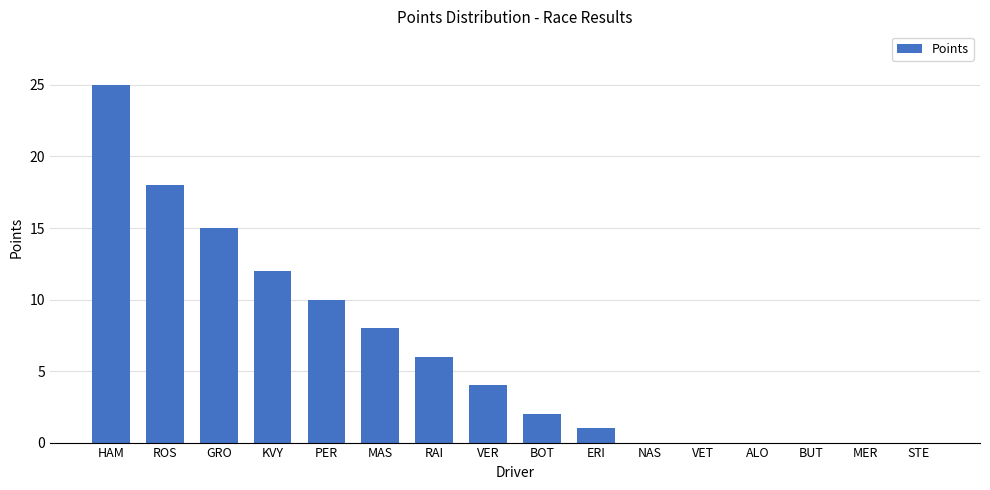

Approximately how many times larger is the value at MAS compared to HAM?

0.3